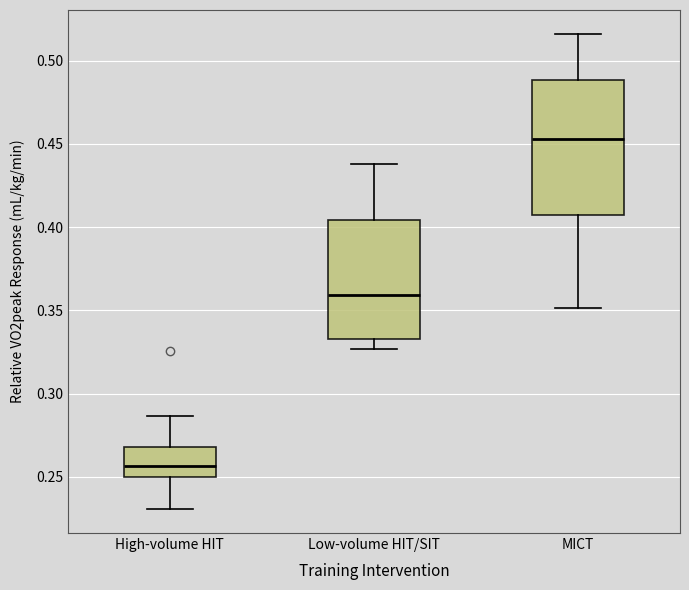

Where does the median line of the box for MICT sit on the y-axis? The values are not printed on the chart, so give them approximately, as read against the axis.

0.455